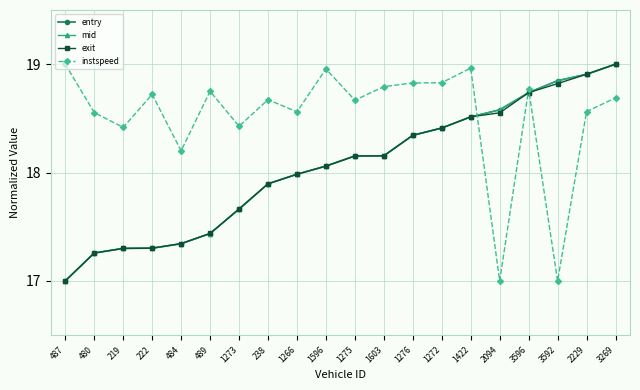

What is the difference between the second highest and minimum values in the instspeed series?

2.0